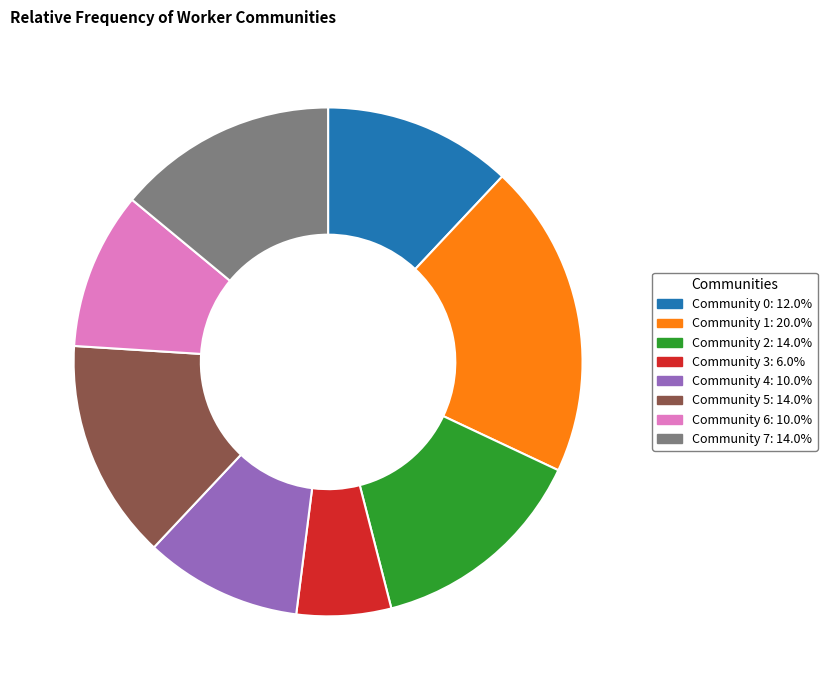

Do Community 2 and Community 0 together represent more than half of the pie?

No